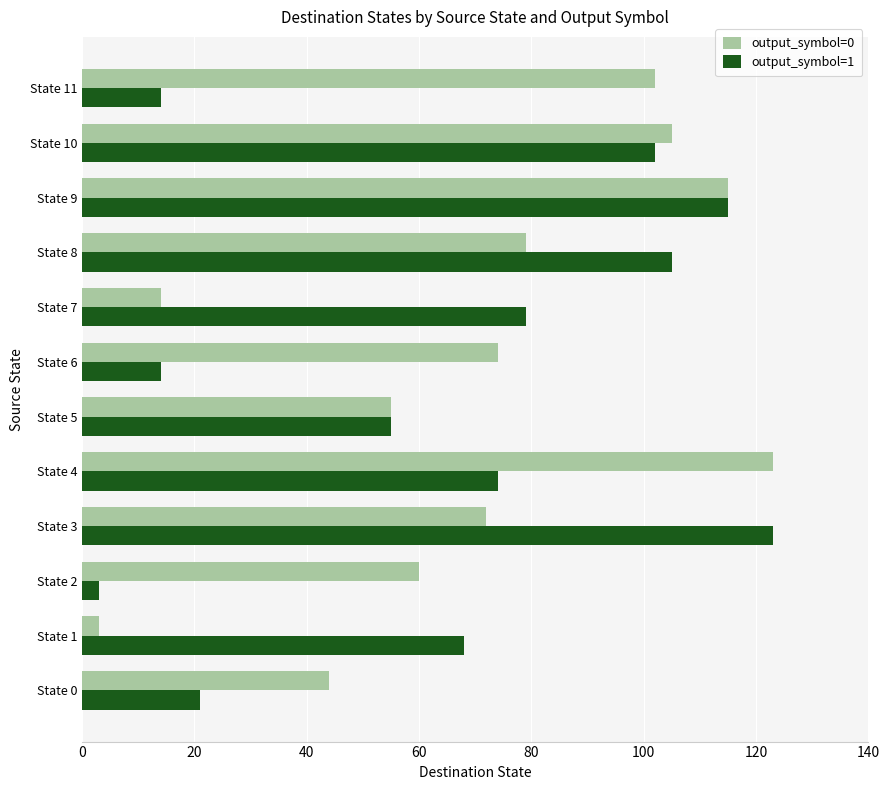

Which series changed the most between State 3 and State 10?

output_symbol=0